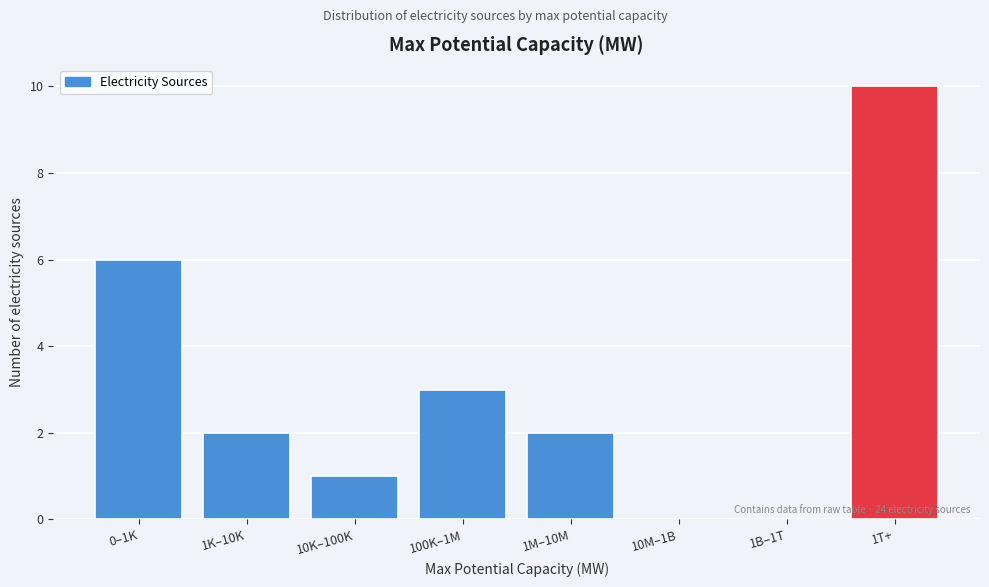

Reading left to right, list all the values displayed in this chart.

0–1K=6	1K–10K=2	10K–100K=1	100K–1M=3	1M–10M=2	10M–1B=0	1B–1T=0	1T+=10